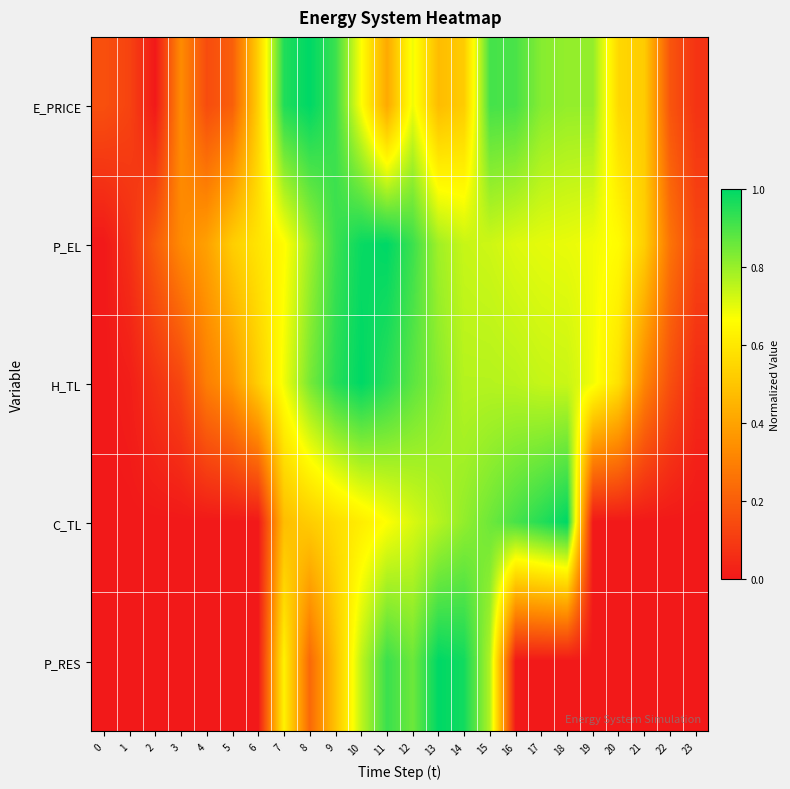

Which category has the lowest value across all series?

2